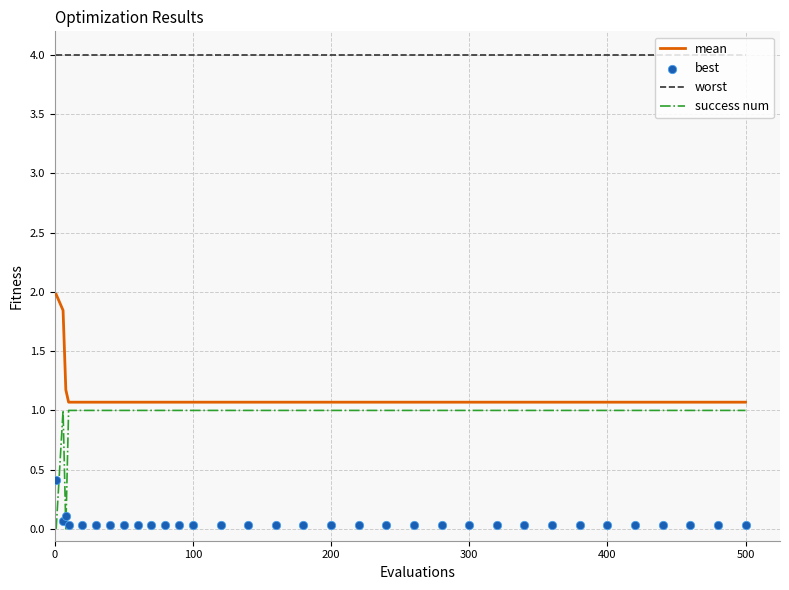

At how many categories does at least one series exceed 1?

33